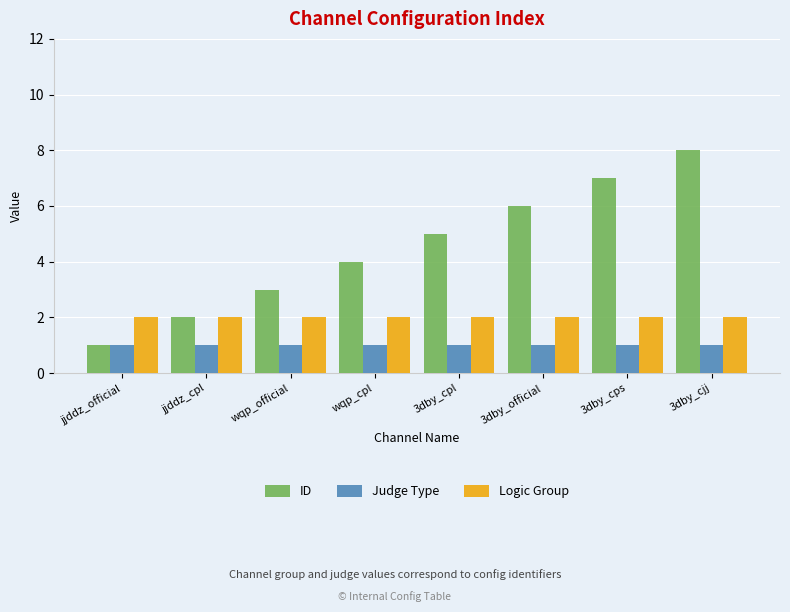

List the series in order of their overall mean, lowest first.

Judge Type, Logic Group, ID